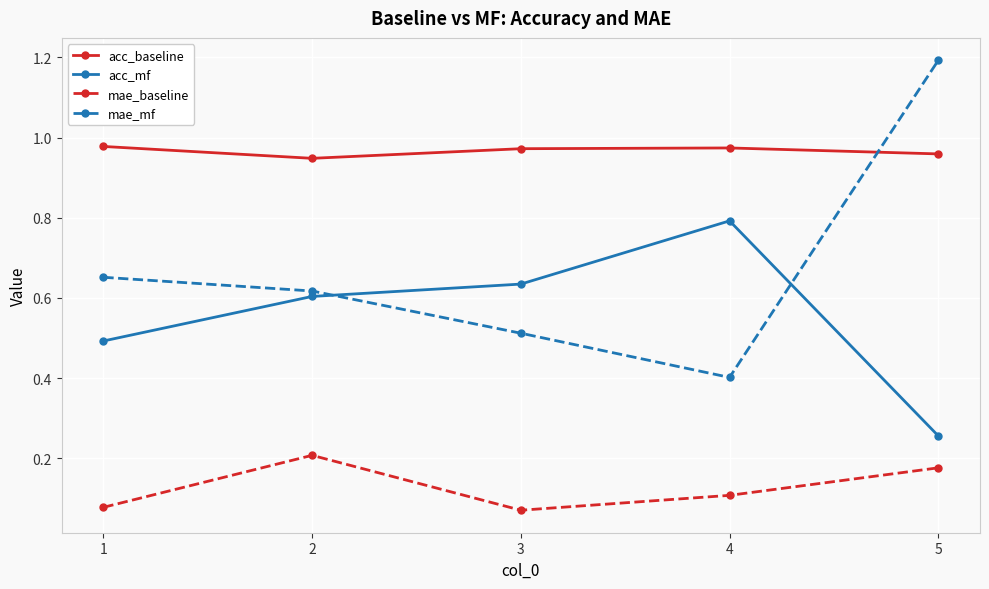

At which category does the chart reach its peak across all series?

5